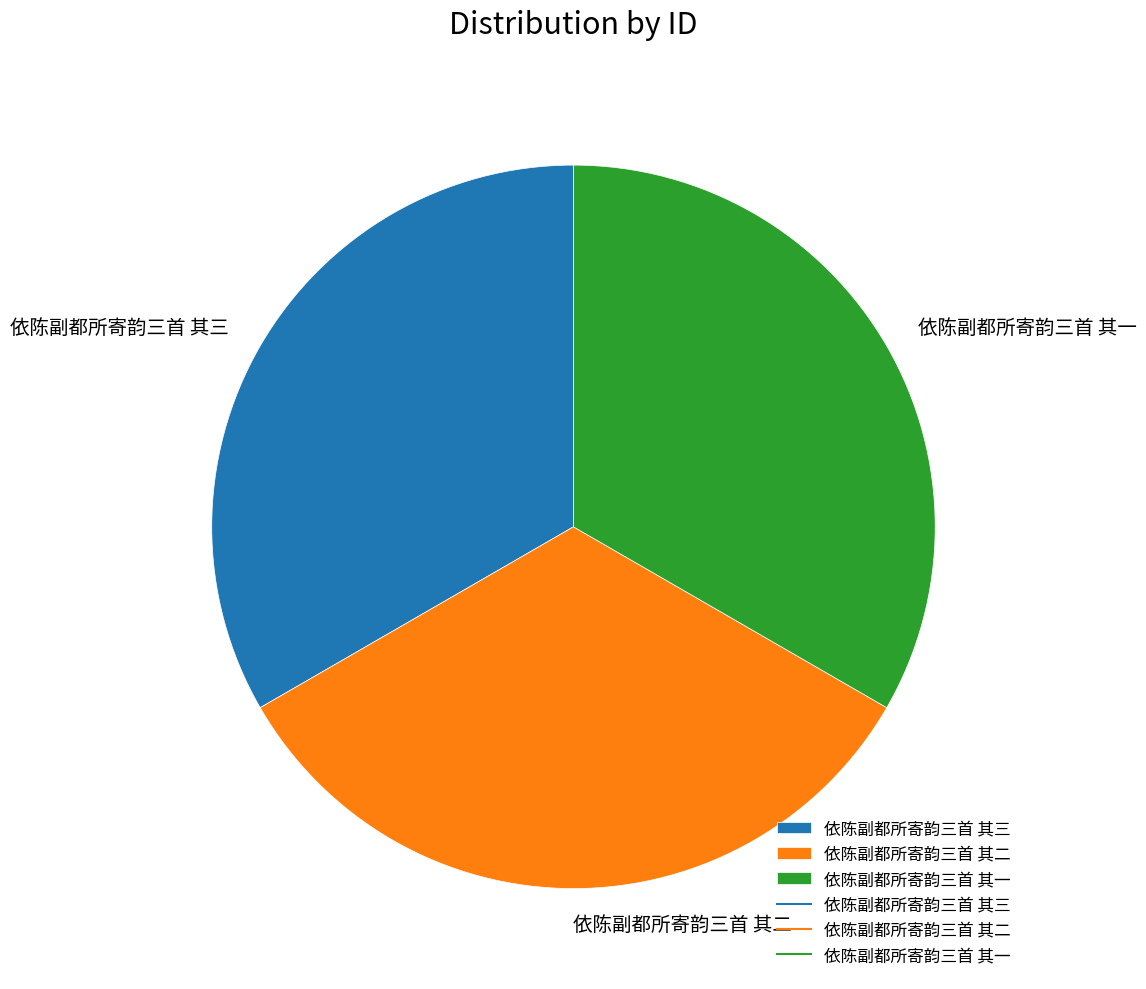

Is the sum of 依陈副都所寄韵三首 其二 and 依陈副都所寄韵三首 其三 greater than half?

Yes